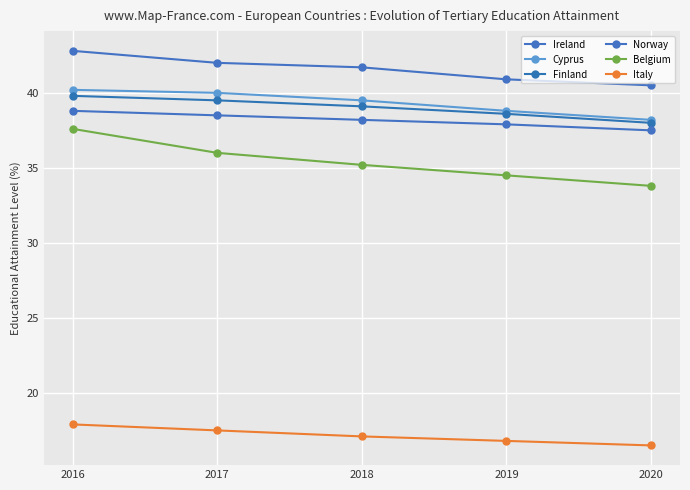

Reading left to right, transcribe all the data shown in this chart.

Ireland: 2016=42.8	2017=42.0	2018=41.7	2019=40.9	2020=40.5
Cyprus: 2016=40.2	2017=40.0	2018=39.5	2019=38.8	2020=38.2
Finland: 2016=39.8	2017=39.5	2018=39.1	2019=38.6	2020=38.0
Norway: 2016=38.8	2017=38.5	2018=38.2	2019=37.9	2020=37.5
Belgium: 2016=37.6	2017=36.0	2018=35.2	2019=34.5	2020=33.8
Italy: 2016=17.9	2017=17.5	2018=17.1	2019=16.8	2020=16.5